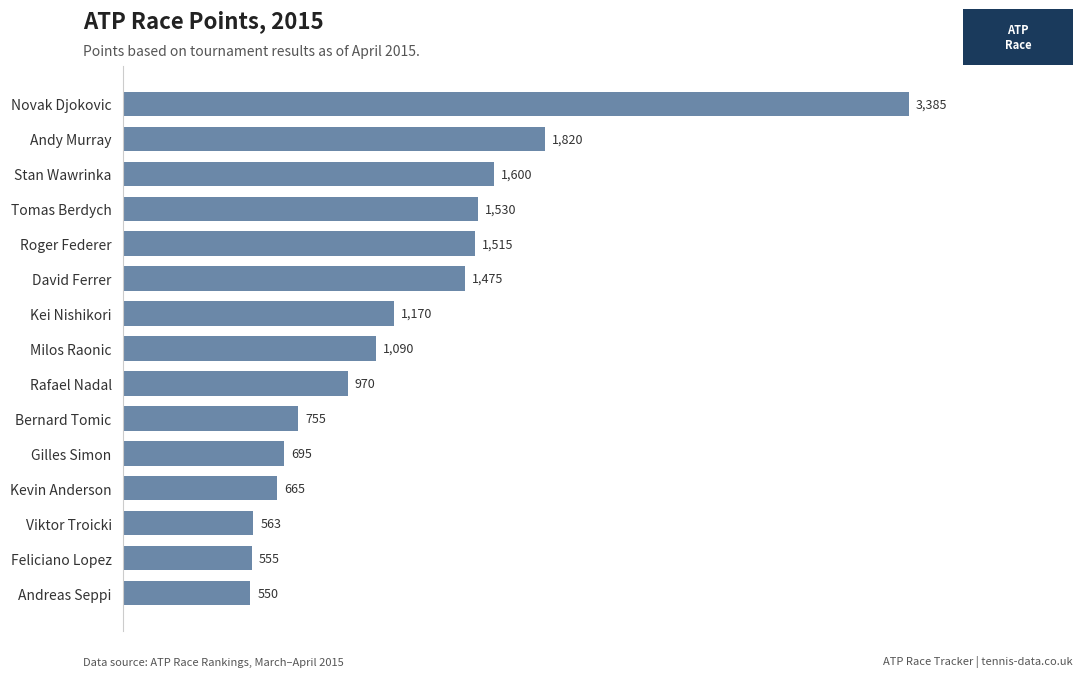

What is the average value?

1223